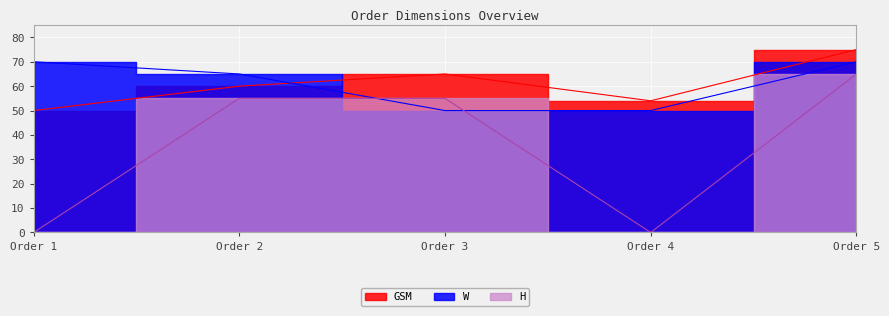

True or false: GSM and H intersect in this chart.

False